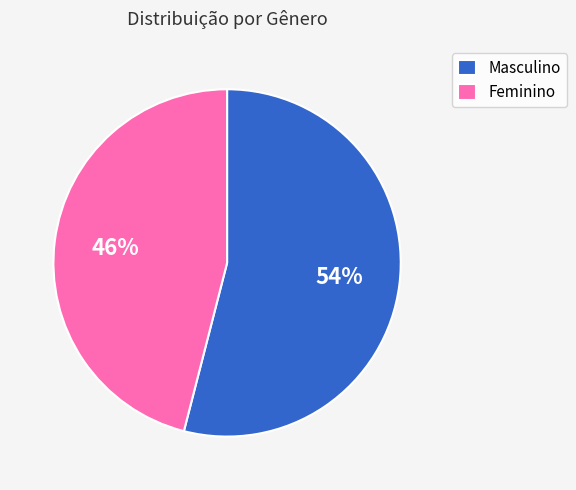

How many slices are in this pie chart?

2